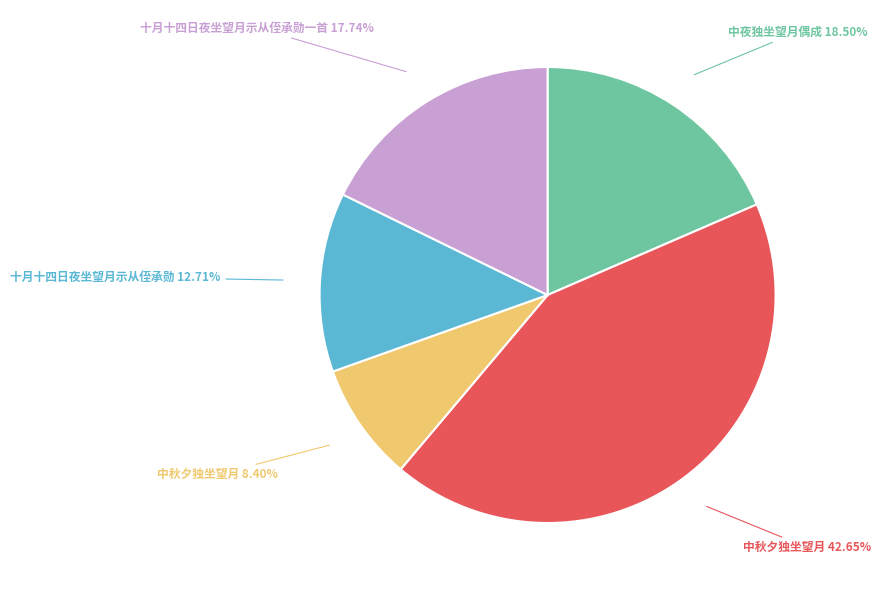

How many segments does this pie chart have?

5